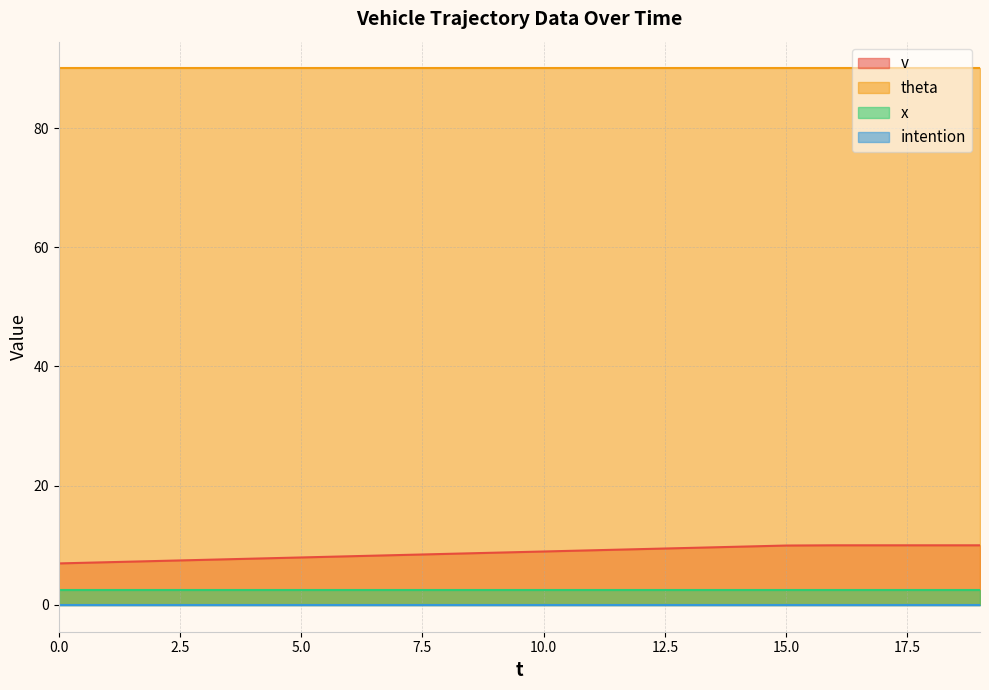

What is the maximum value for theta?

90.0